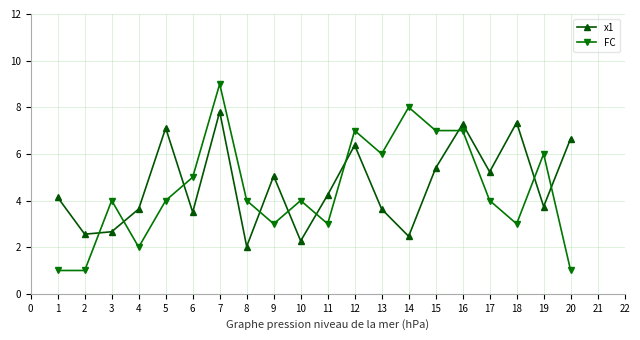

What is the value of the x1 point at the 9th from the left?

5.1